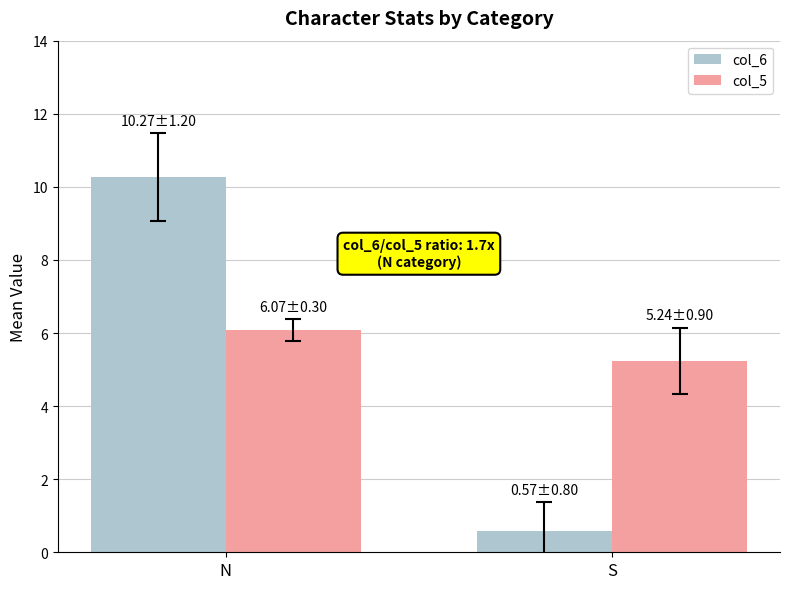

Are the bars horizontal?

No